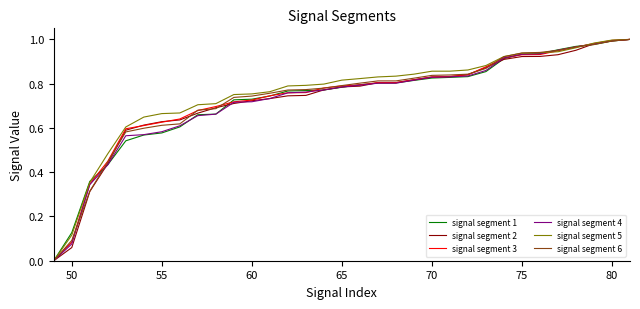

Is this an area chart (filled region under the line)?

No